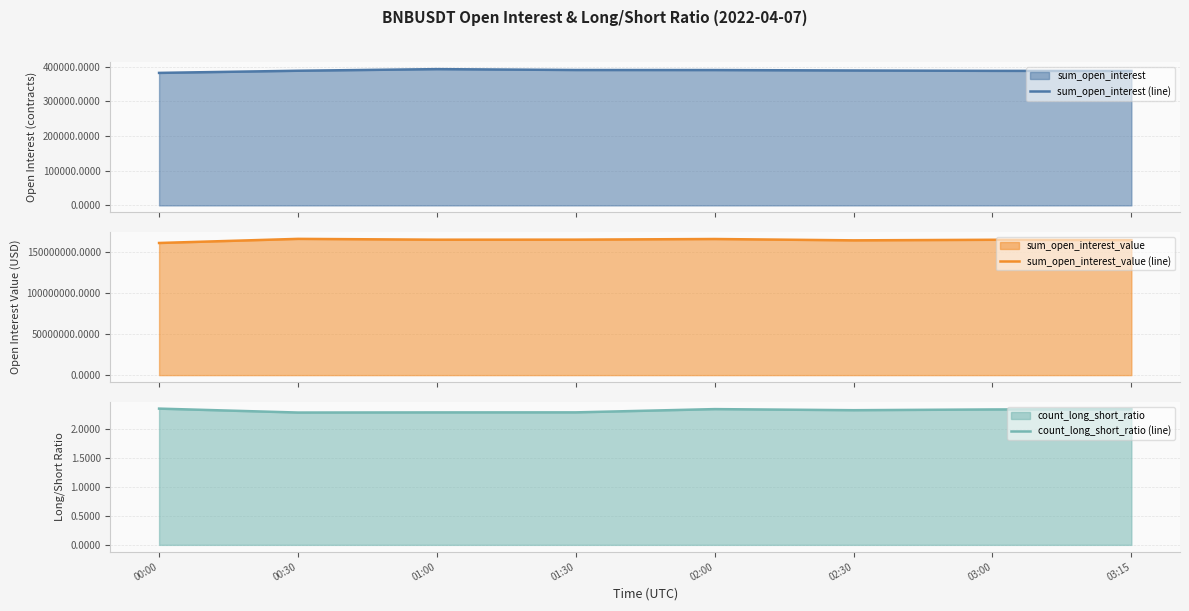

Count the number of data series in this chart.

3